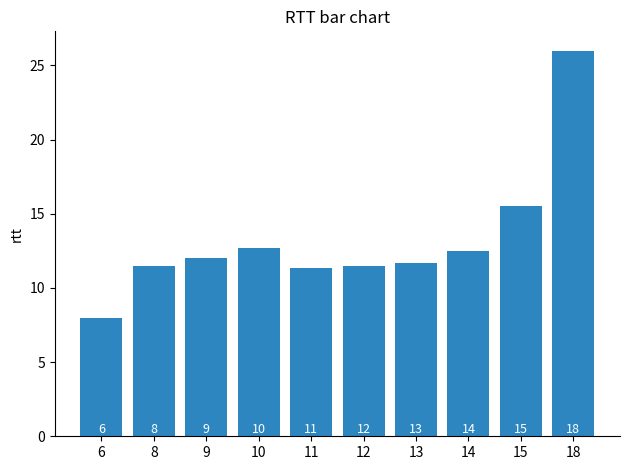

Does the chart contain any negative values?

No